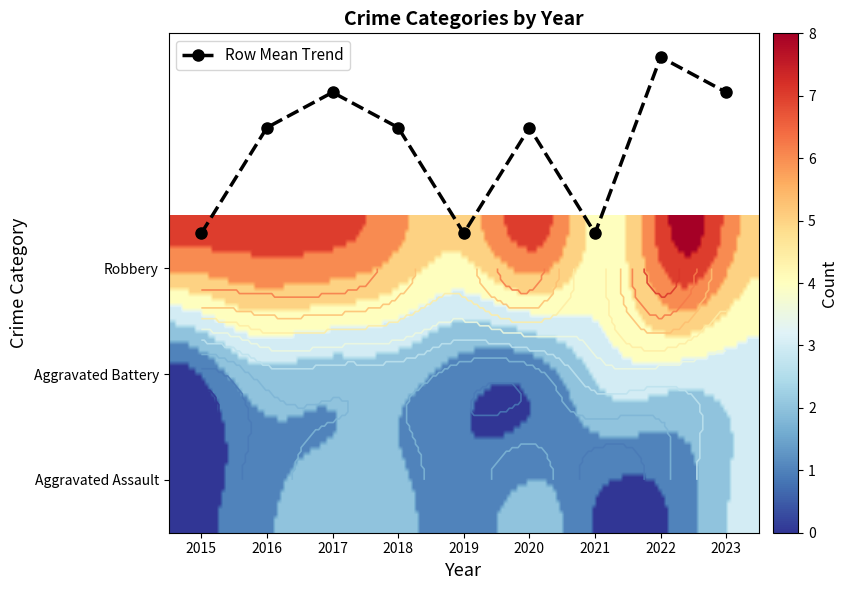

Is it true that Robbery equals 4 at 2016?

False